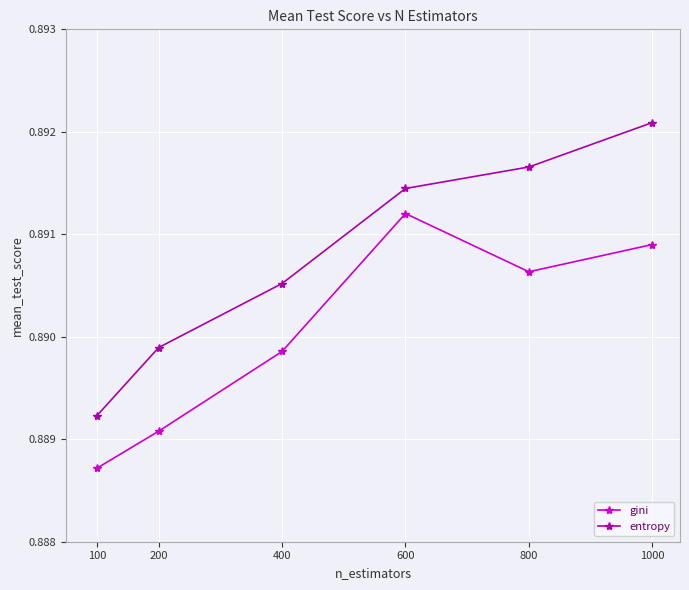

Where is the first local maximum for gini?

600